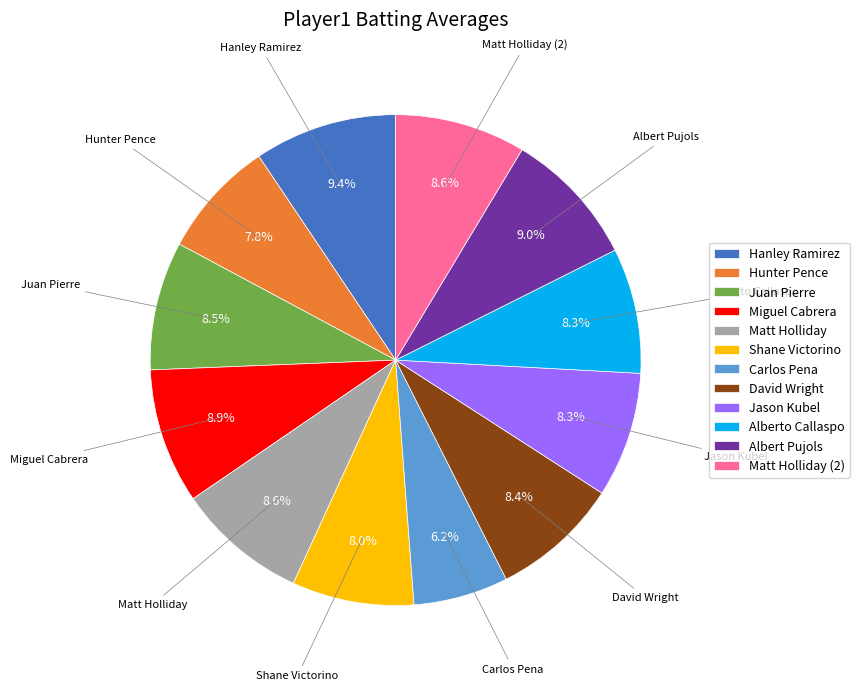

How much of the chart is everything except Carlos Pena?

93.8%